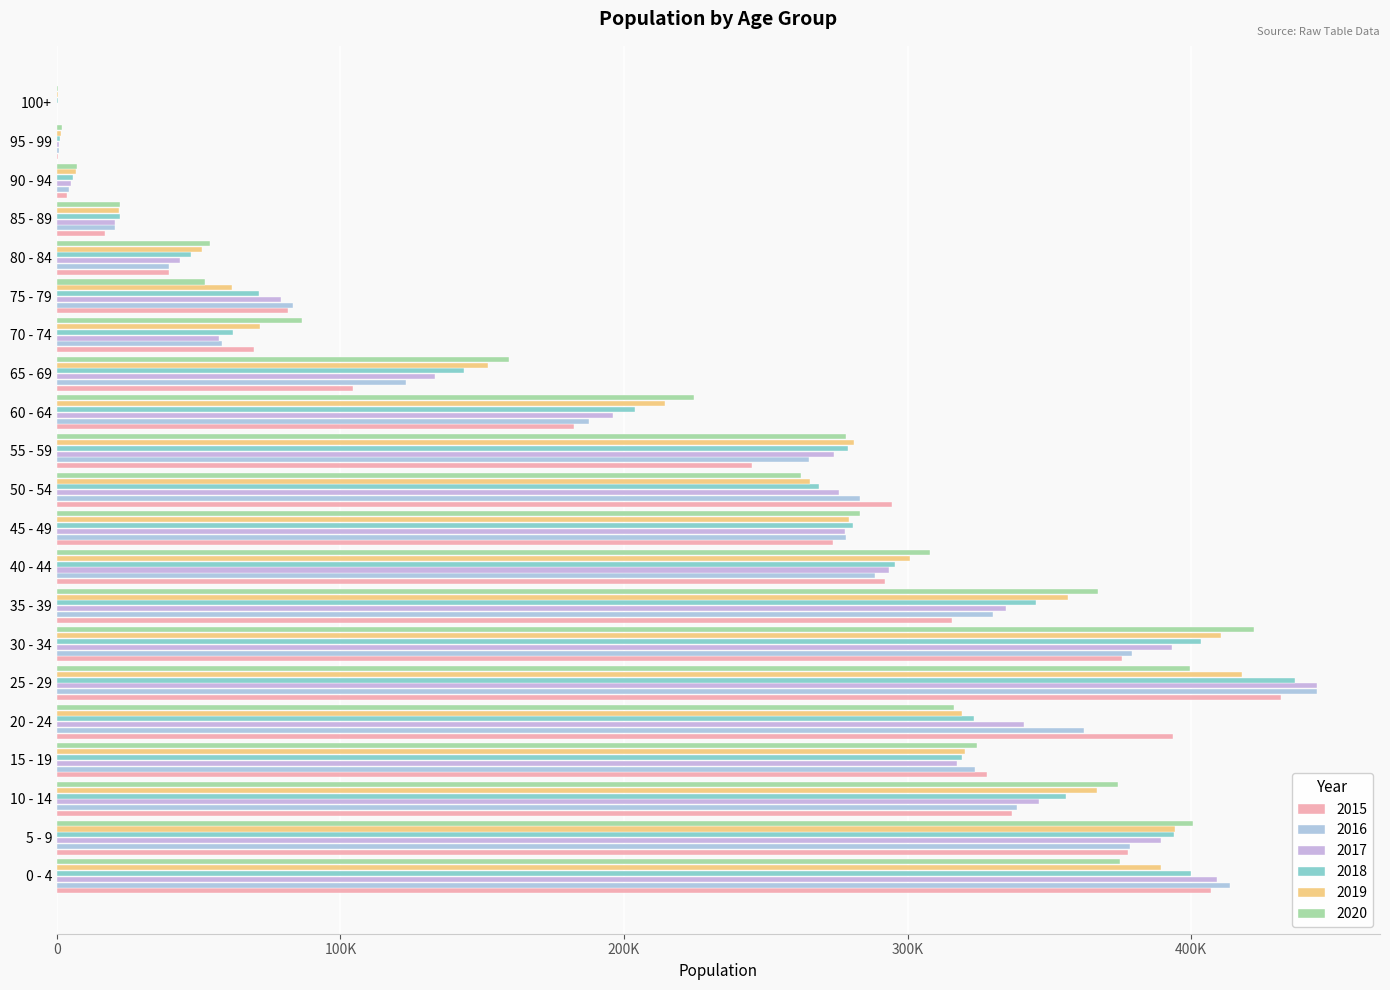

List the series in order of their peak value, highest first.

2017, 2016, 2018, 2015, 2020, 2019